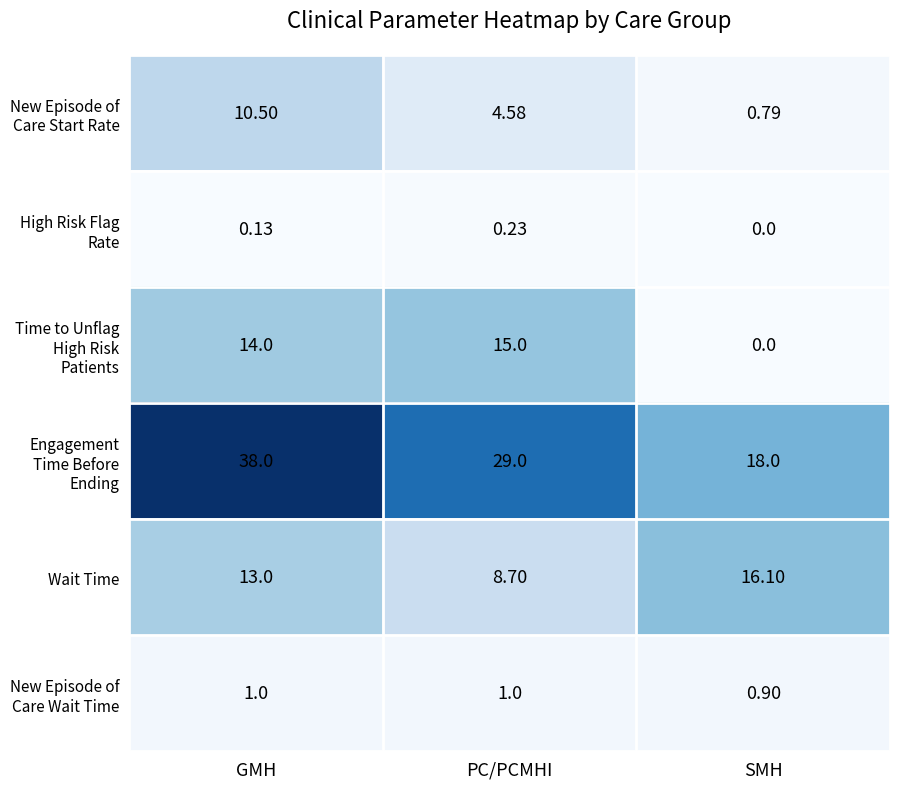

How many values in the High Risk Flag Rate series exceed 0?

2